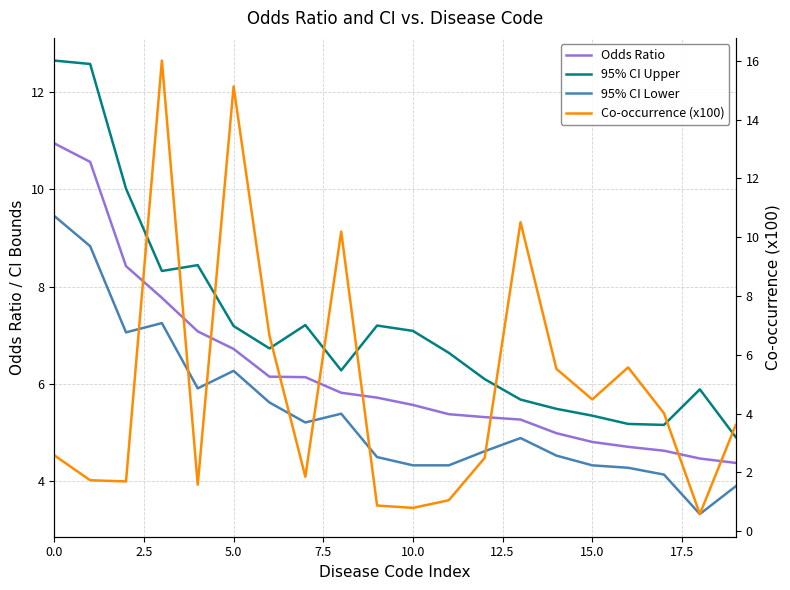

What is the average value of the 95% CI Lower series?

5.4